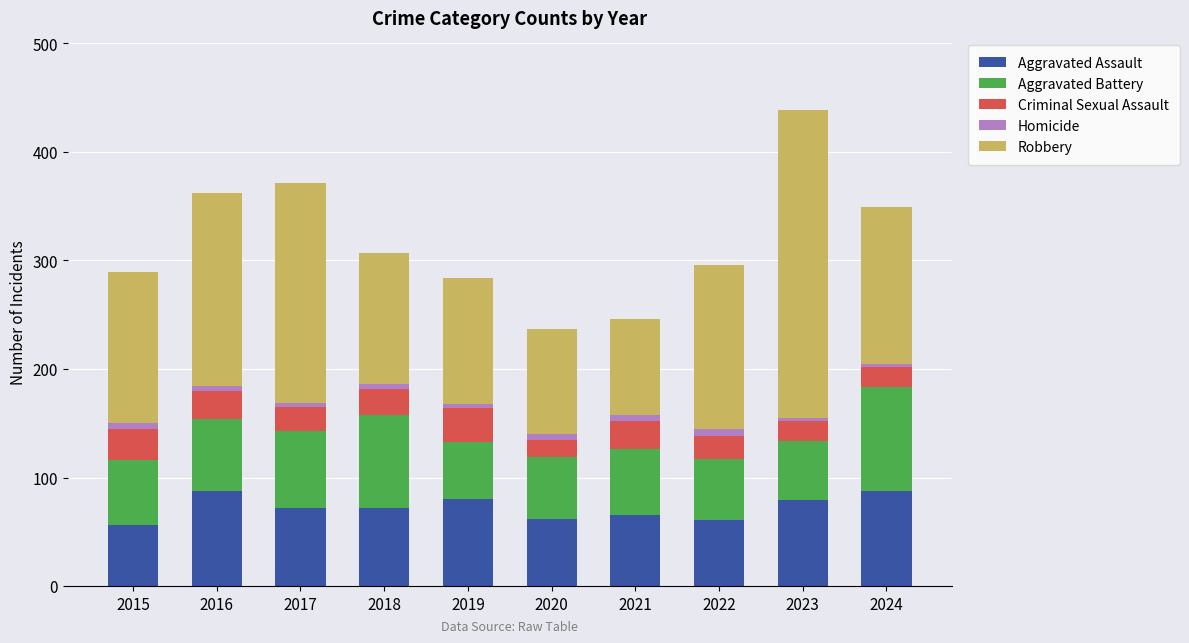

At which category is the sum across all series the highest?

2023